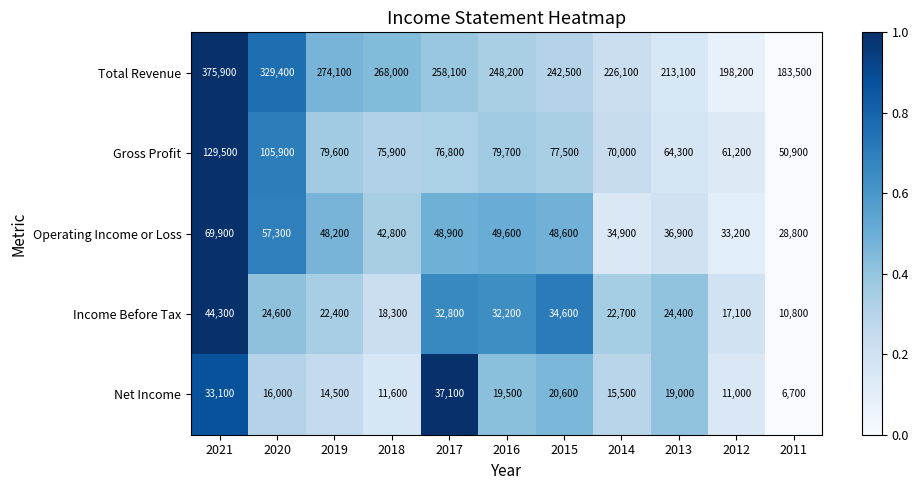

List the series in order of their peak value, highest first.

Total Revenue, Gross Profit, Operating Income or Loss, Income Before Tax, Net Income